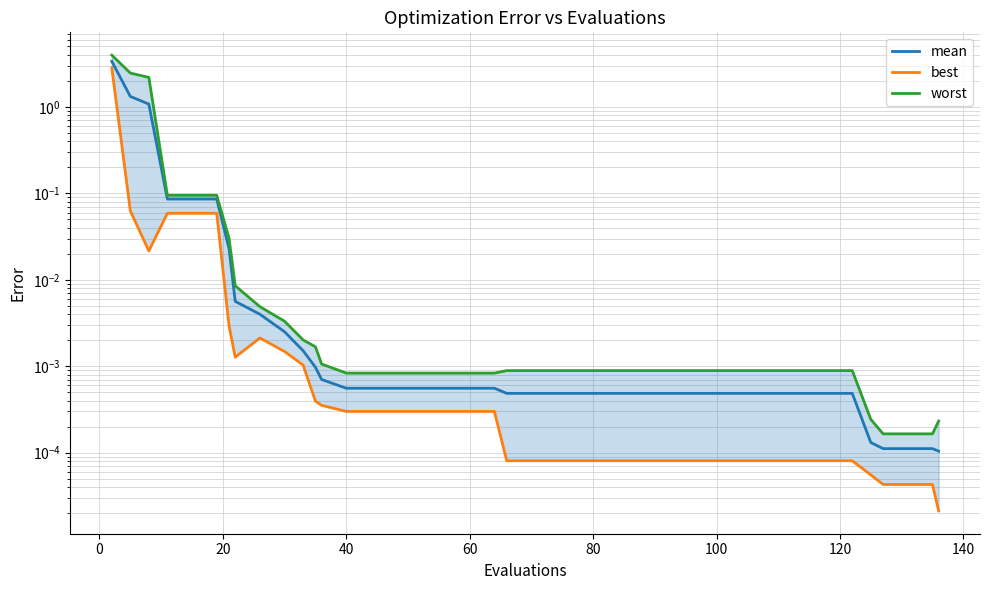

True or false: best and worst cross at least once.

False